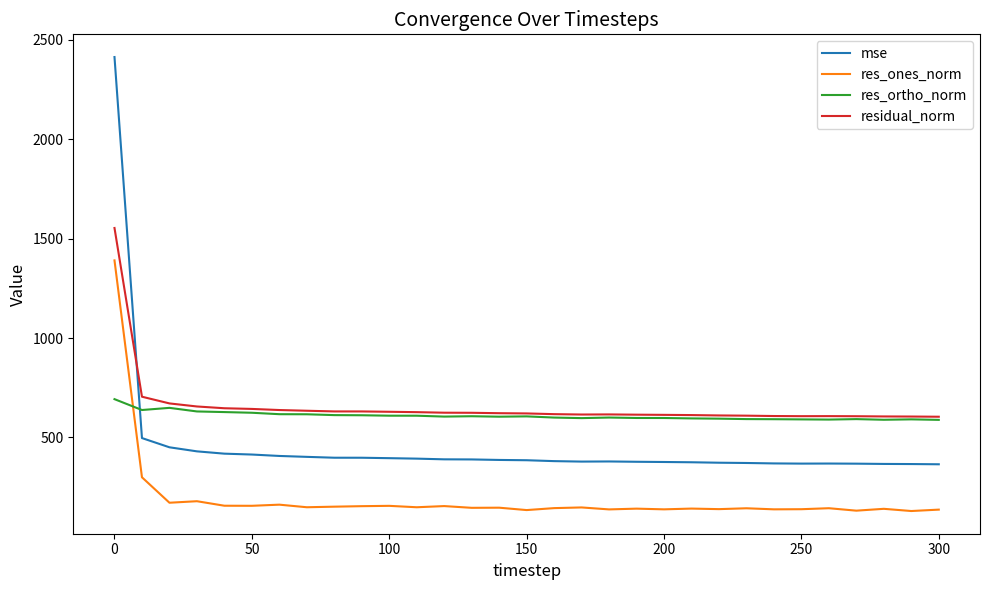

Which series has the largest range (max minus min)?

mse